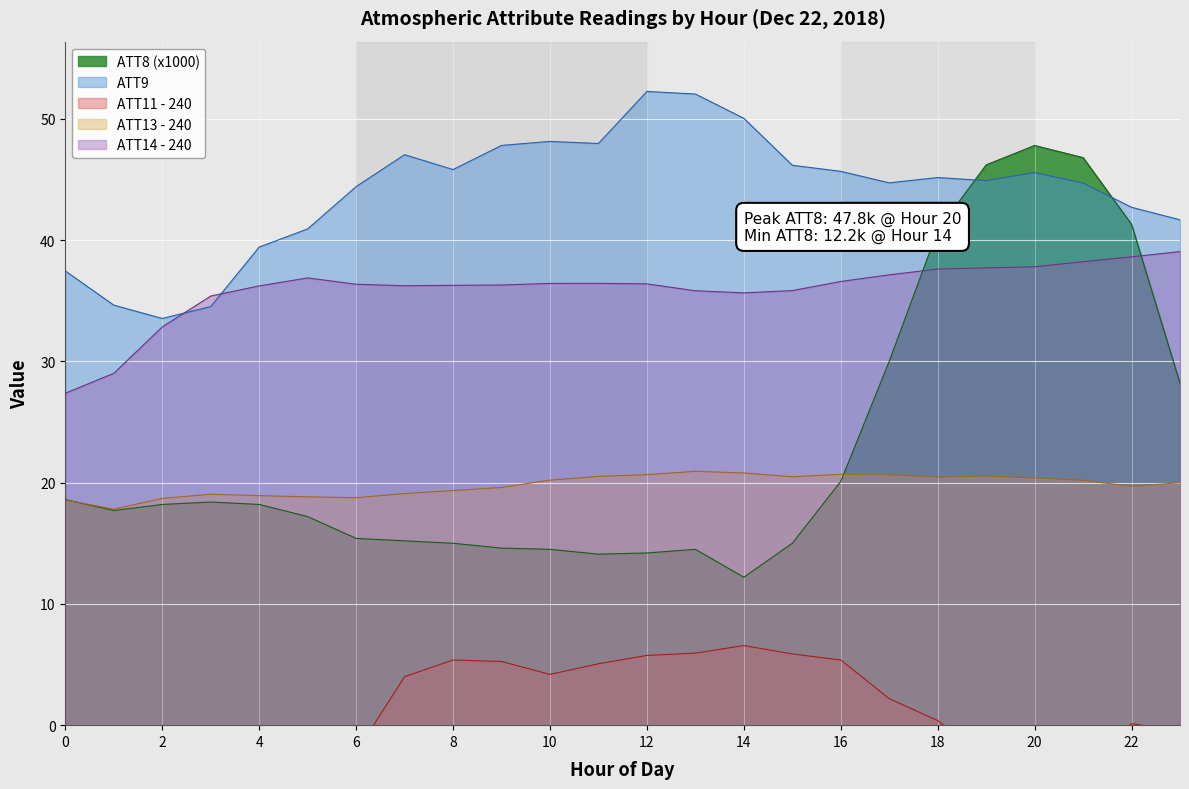

After their last crossing, which series has the higher values: ATT14 or ATT9?

ATT9